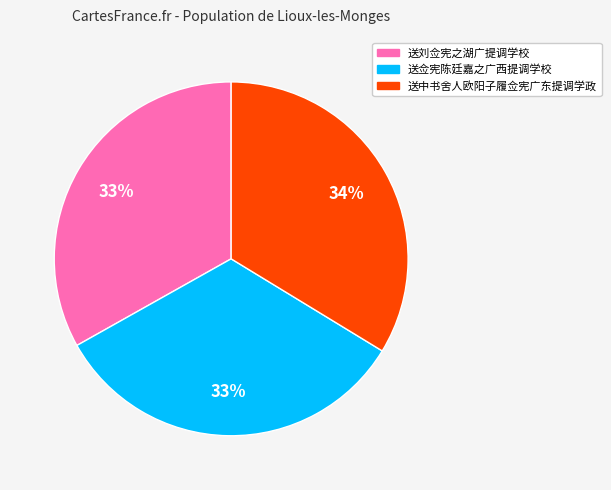

To the nearest percent, what is the average slice percentage?

33%